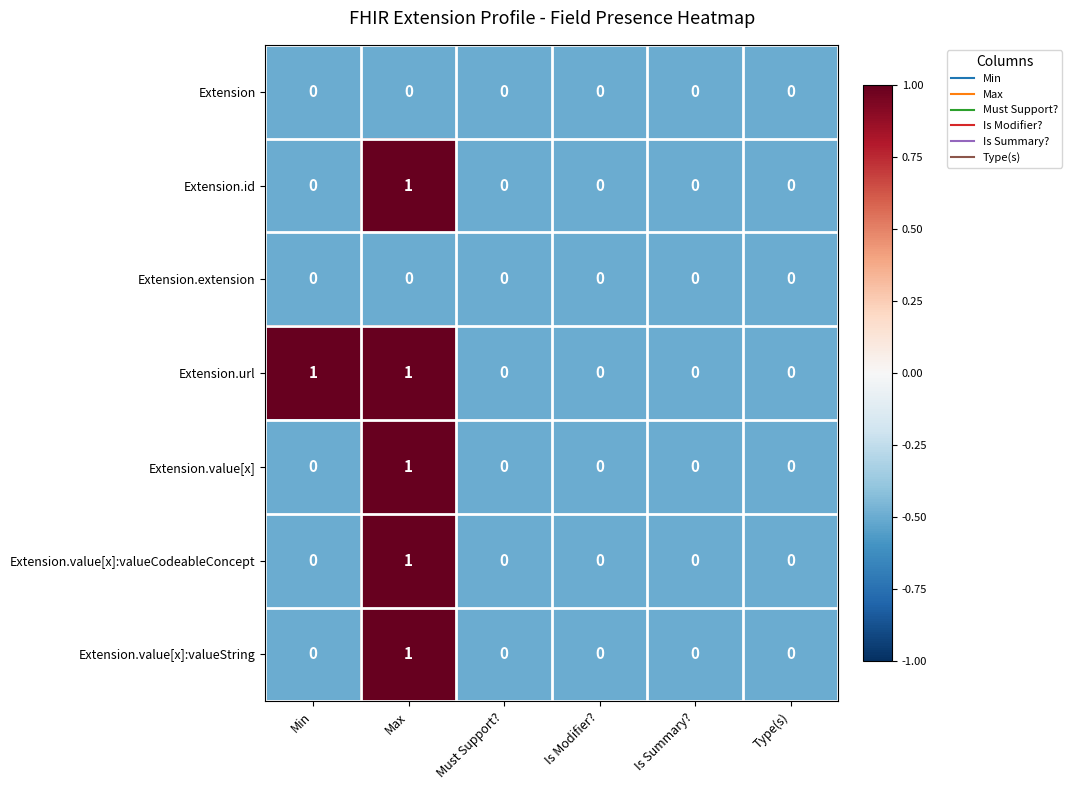

The value of Extension.value[x]:valueCodeableConcept at Is Summary? is 1. True or false?

False